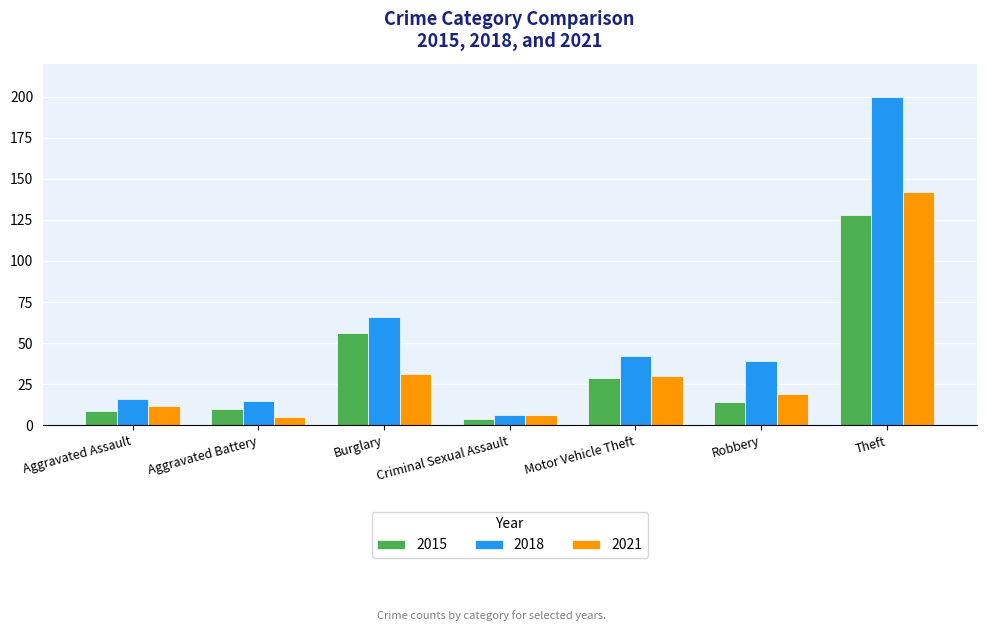

At which label does 2021 first exceed 19?

Burglary